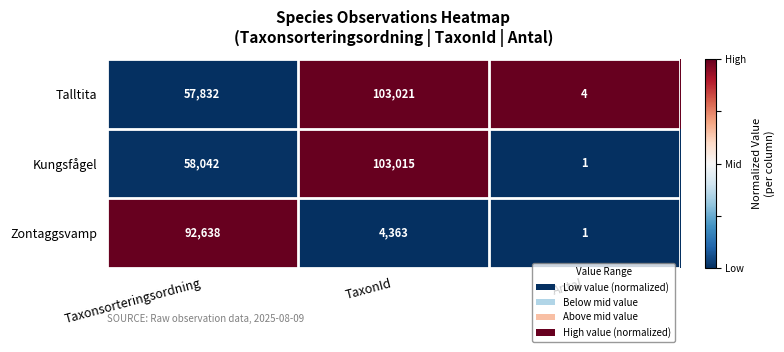

How many data points in Kungsfågel are less than 58042?

1